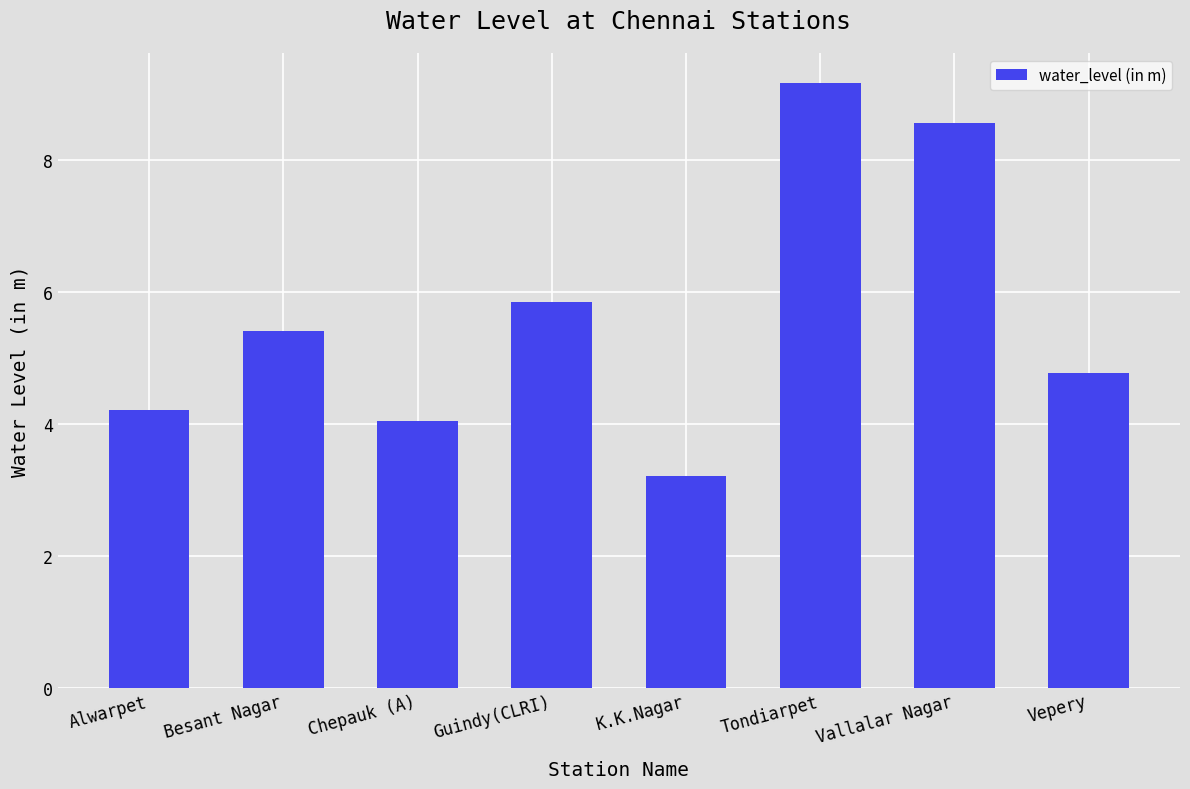

Rank the categories by value from lowest to highest.

K.K.Nagar, Chepauk (A), Alwarpet, Vepery, Besant Nagar, Guindy(CLRI), Vallalar Nagar, Tondiarpet